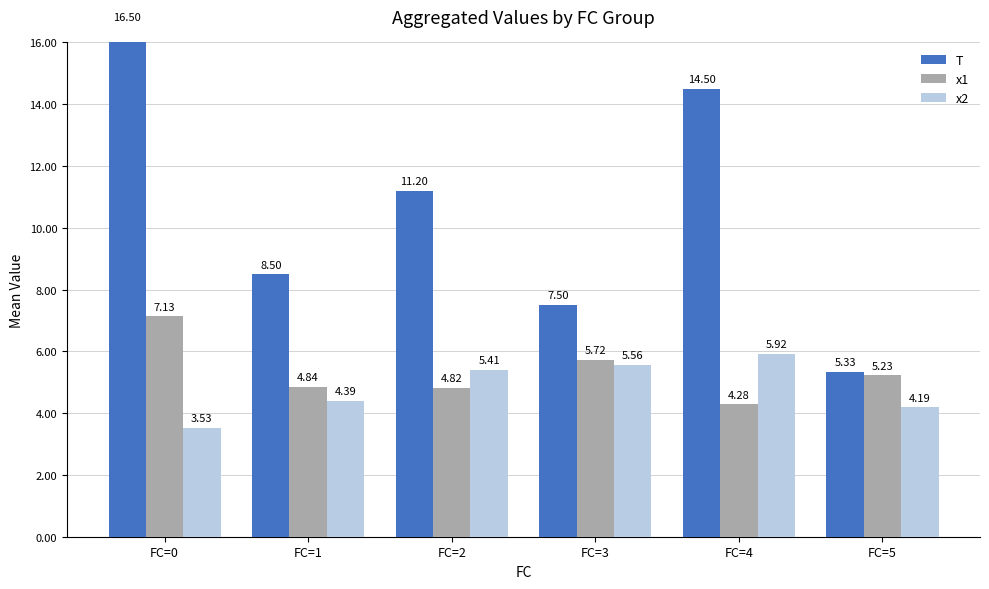

Reading left to right, list all the values displayed in this chart.

T: 16.5	8.5	11.2	7.5	14.5	5.3
x1: 7.1	4.8	4.8	5.7	4.3	5.2
x2: 3.5	4.4	5.4	5.6	5.9	4.2